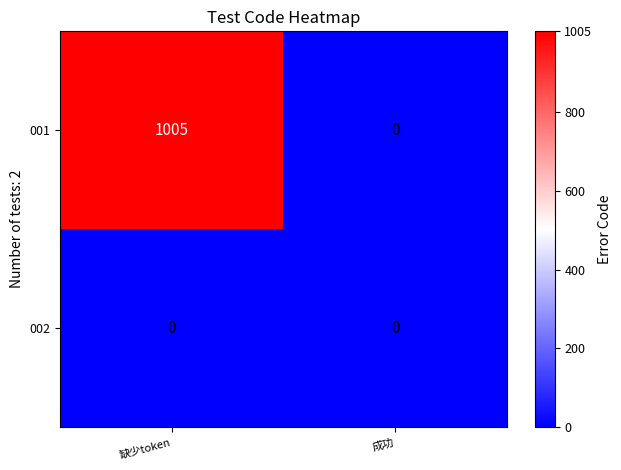

At which category does the chart reach its peak across all series?

缺少token